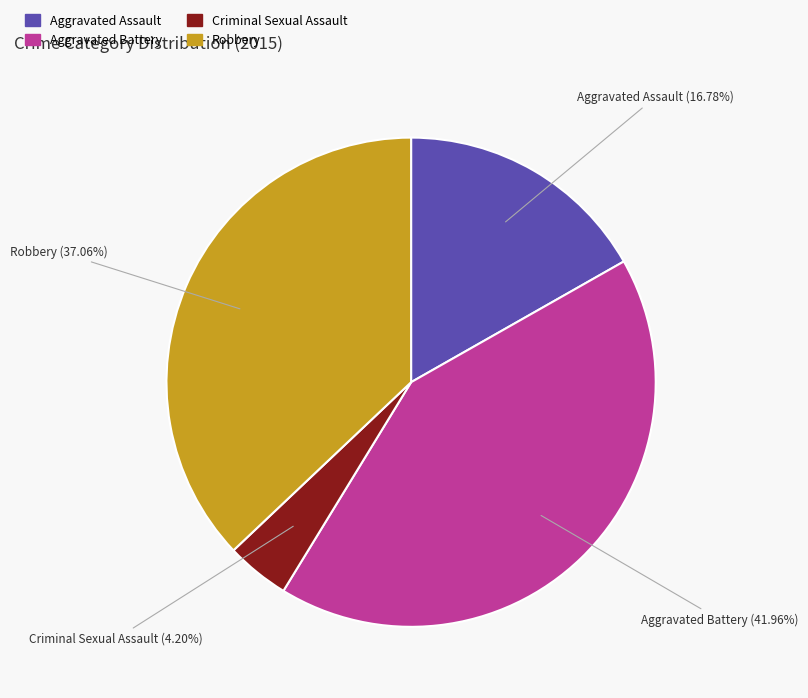

To the nearest percent, what is the average slice percentage?

25%